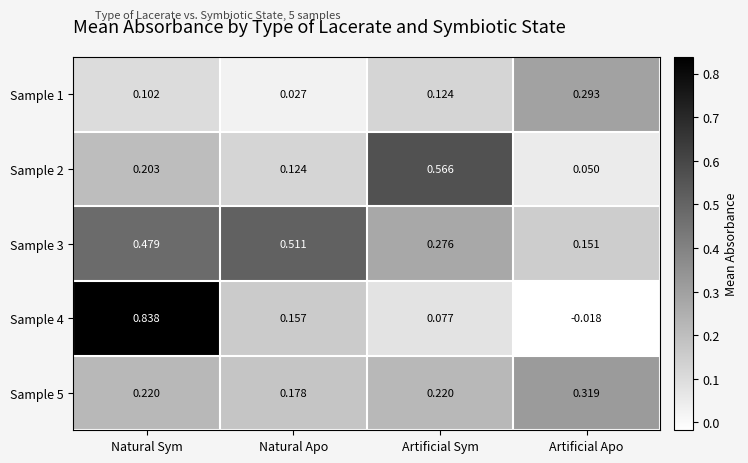

How many data points does each series have?

4